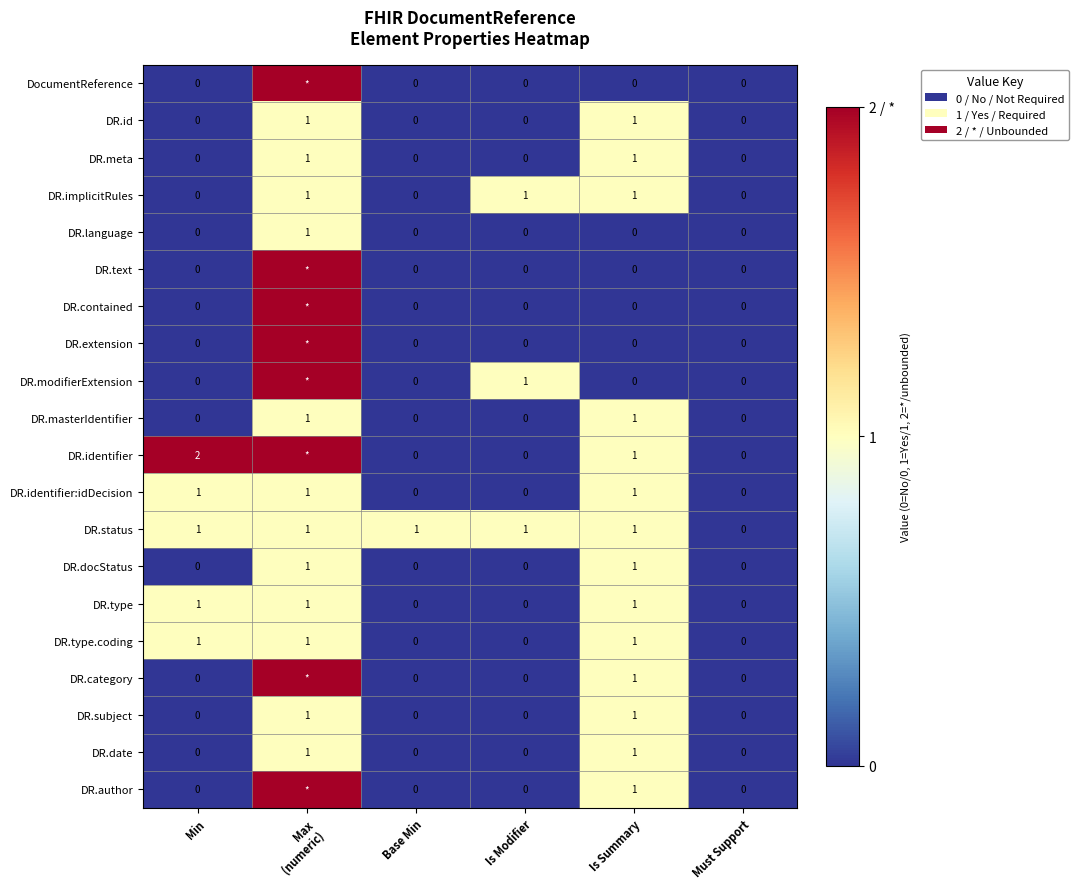

Which label corresponds to the smallest value in the chart?

Min